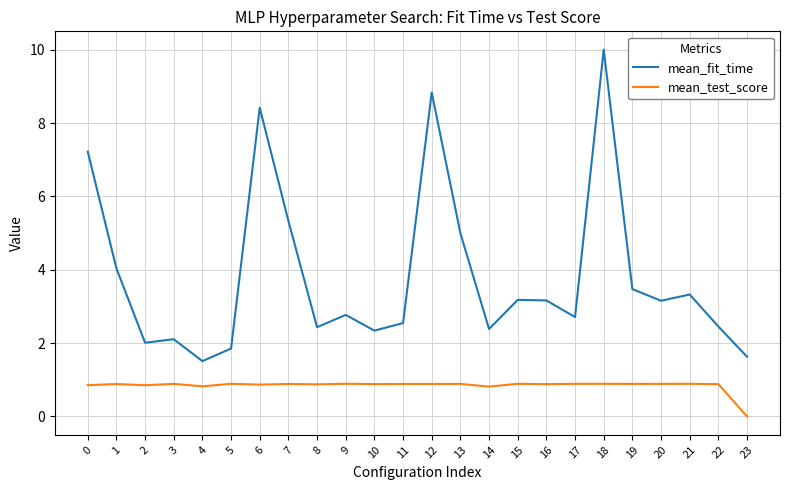

Is the value of mean_fit_time at 18 greater than the value of mean_test_score at 21?

Yes